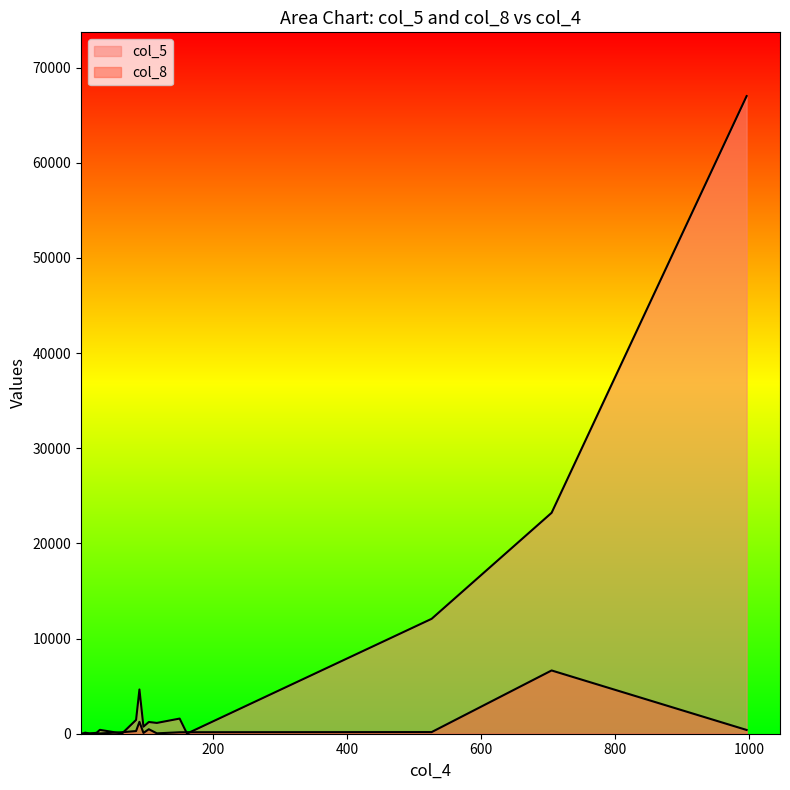

What position from the left is 5?

14